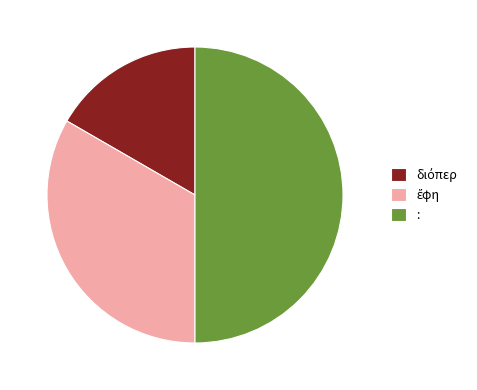

Which category has the biggest portion of the pie?

: